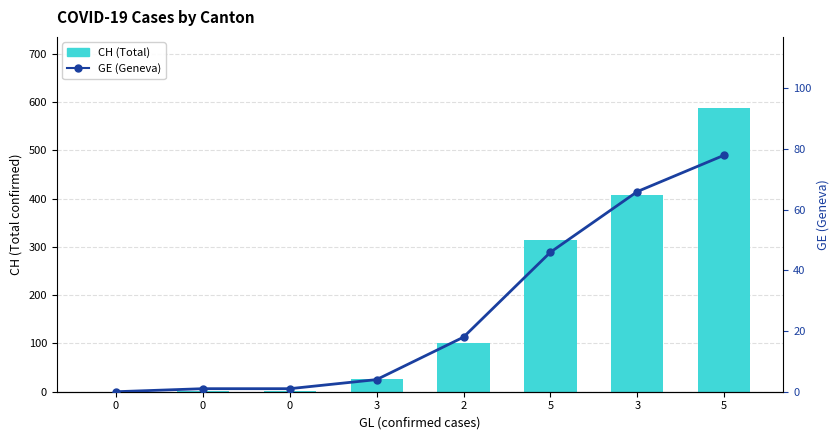

Is the value of CH (Total) at 0 greater than the value of GE (Geneva) at 5?

No